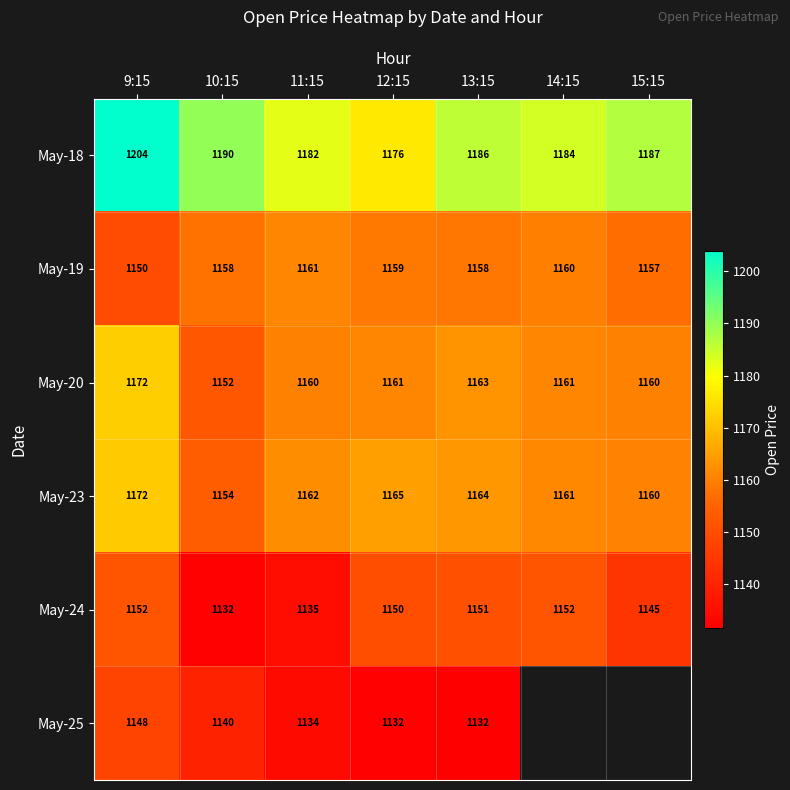

Rank the series by their maximum value, from lowest to highest.

May-25, May-24, May-19, May-23, May-20, May-18